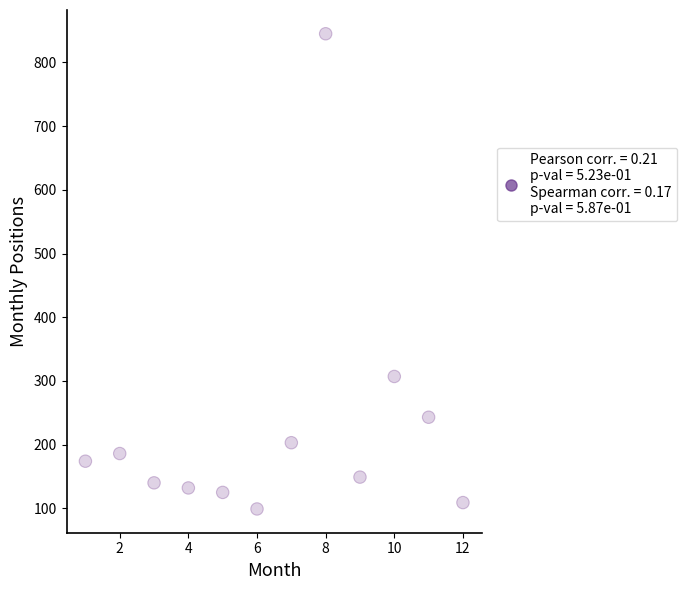

What is the average X value?

6